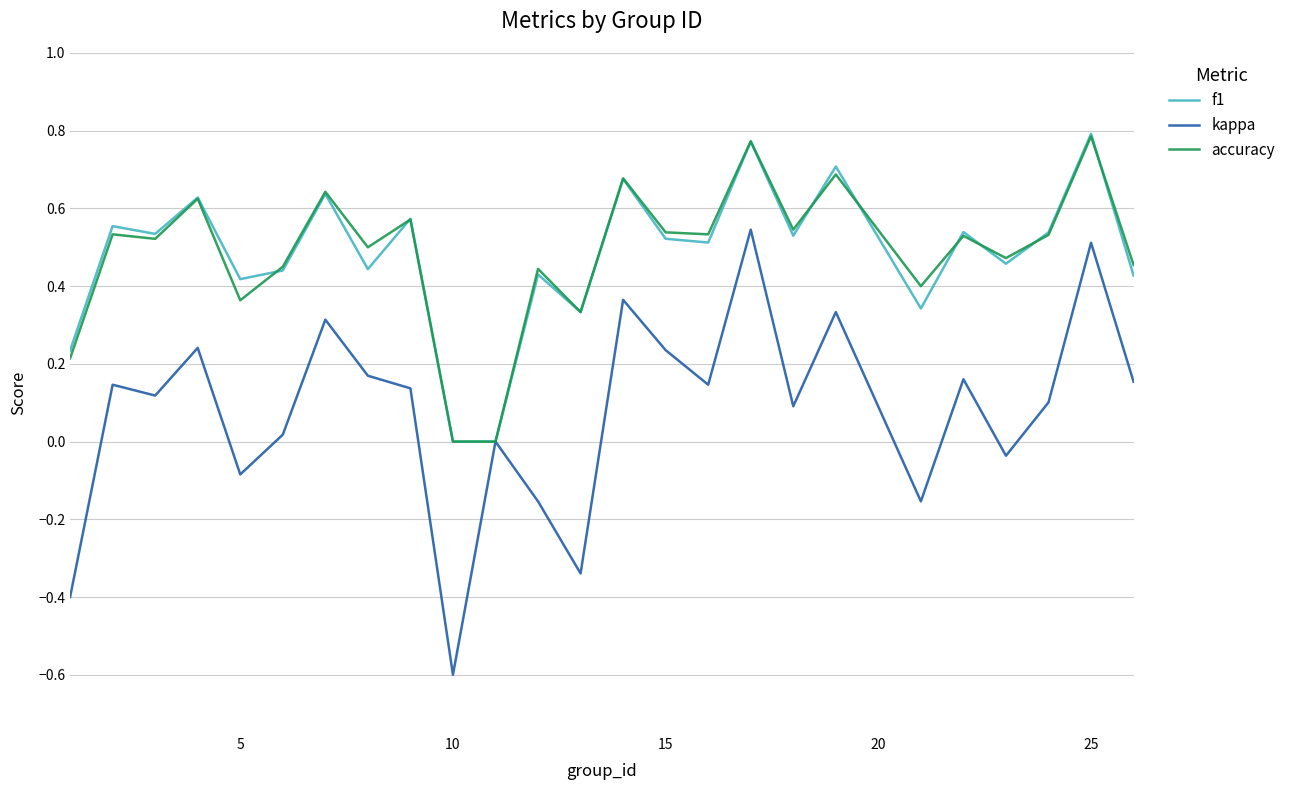

Which series has the largest range (max minus min)?

kappa